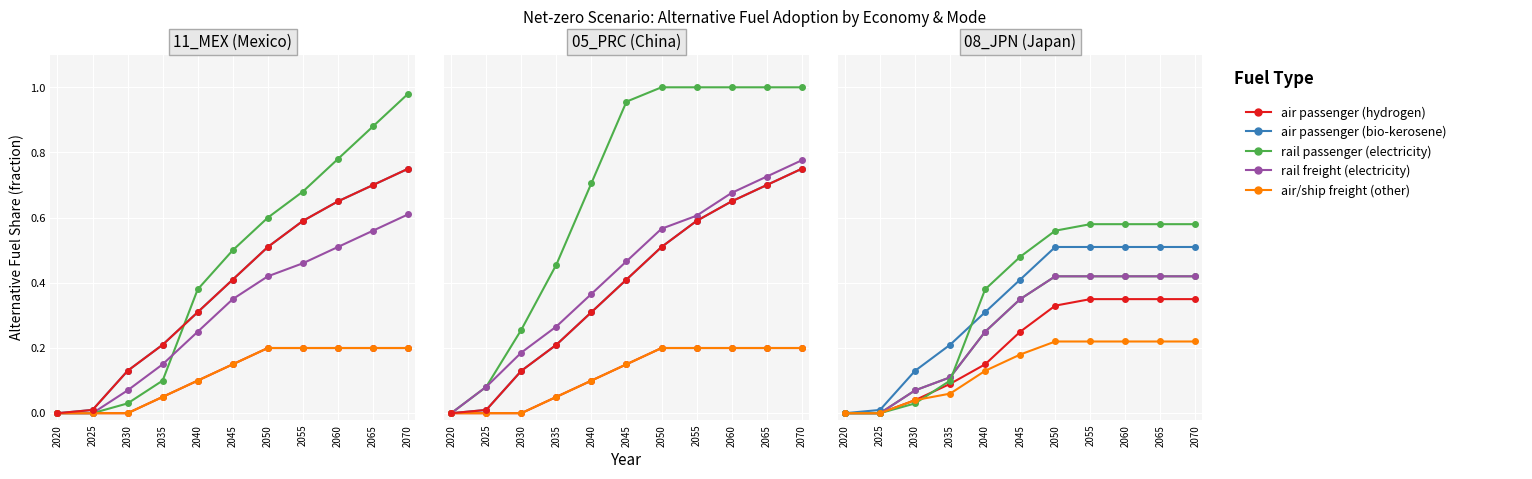

At how many categories does at least one series exceed 0?

10